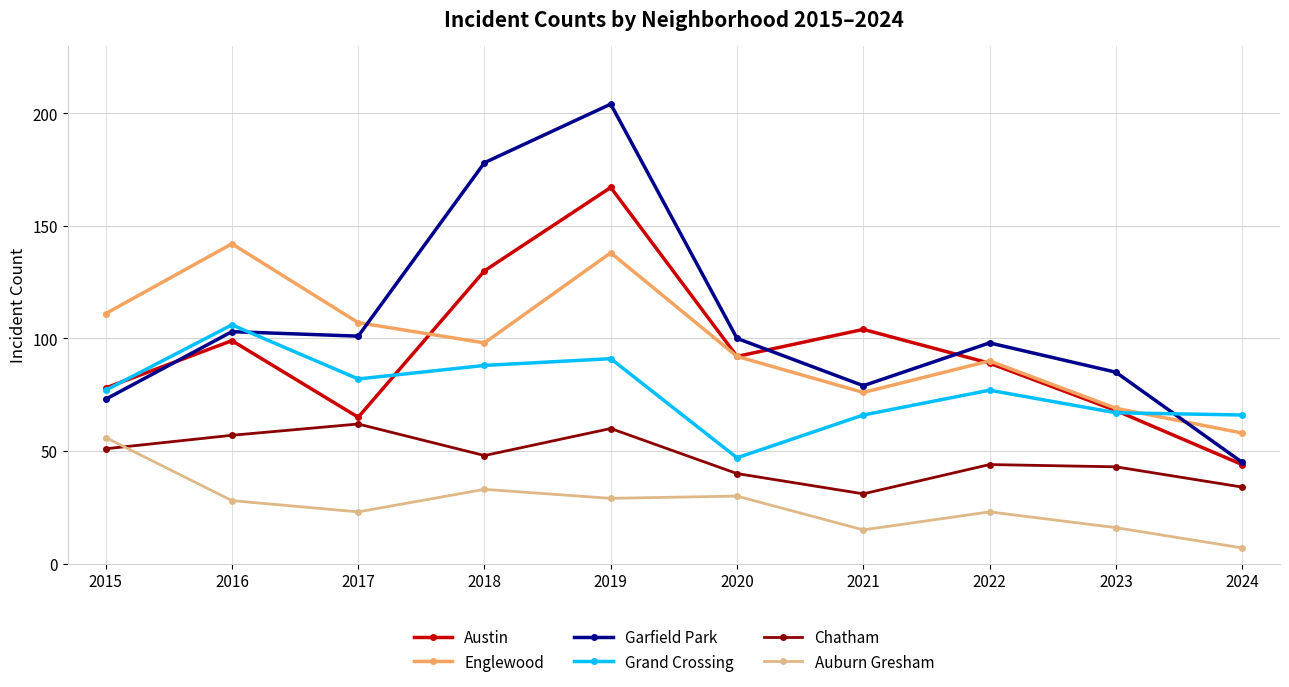

At which category does the chart reach its minimum across all series?

2024